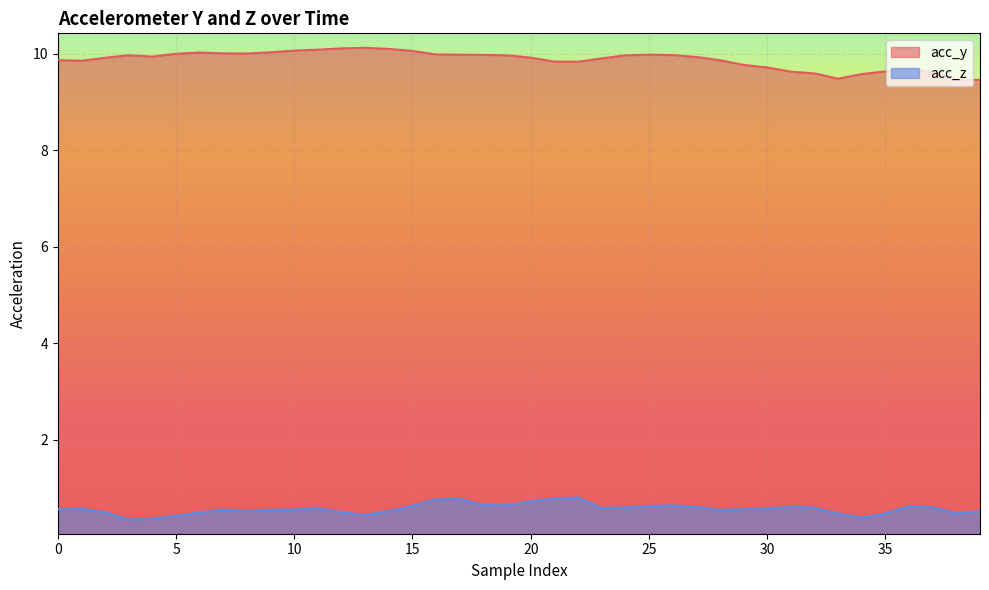

List the series in order of their peak value, lowest first.

acc_z, acc_y